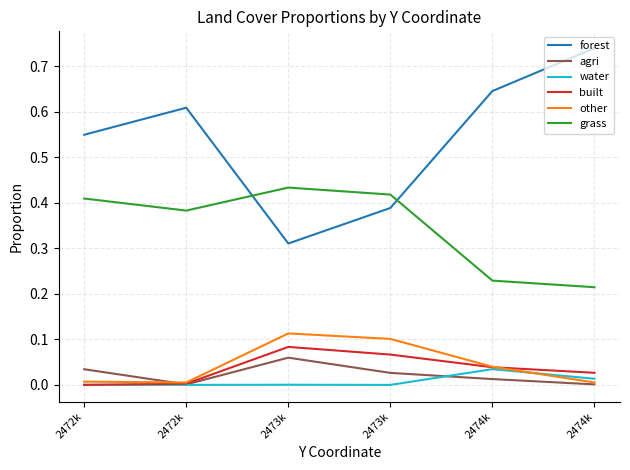

What is the sum of the built values at 2474k and 2474k?

0.1